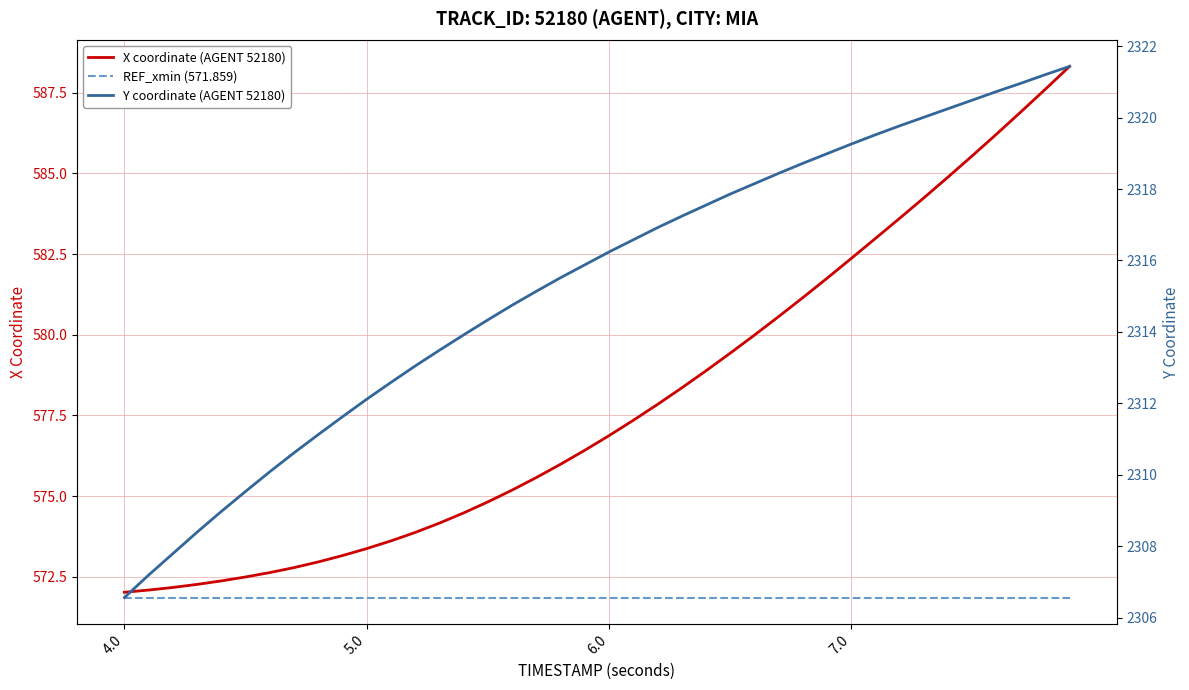

What is the value of the Y coordinate (AGENT 52180) point at the 9th from the left?

2311.1